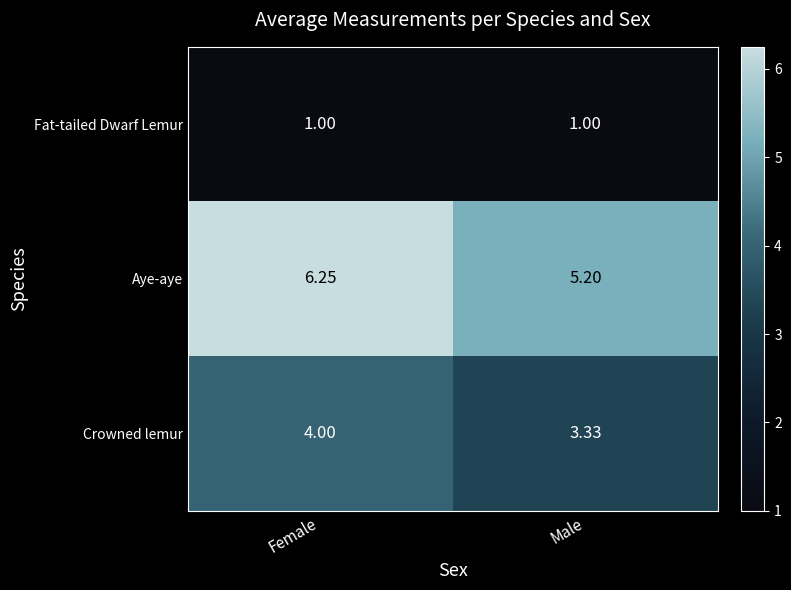

At Male, list the series in order from largest to smallest.

Aye-aye, Crowned lemur, Fat-tailed Dwarf Lemur